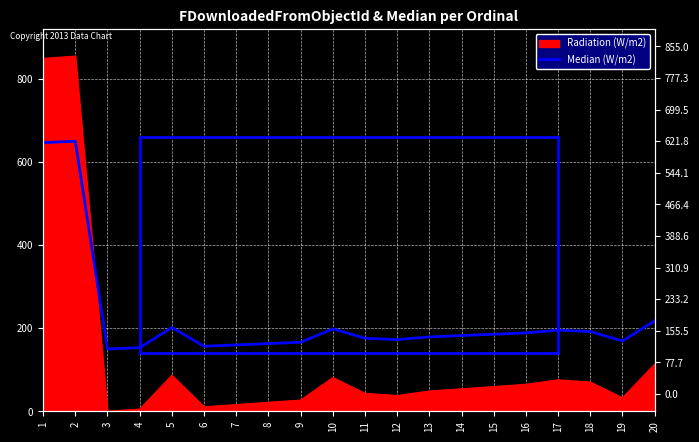

How many categories are shown in the chart?

20